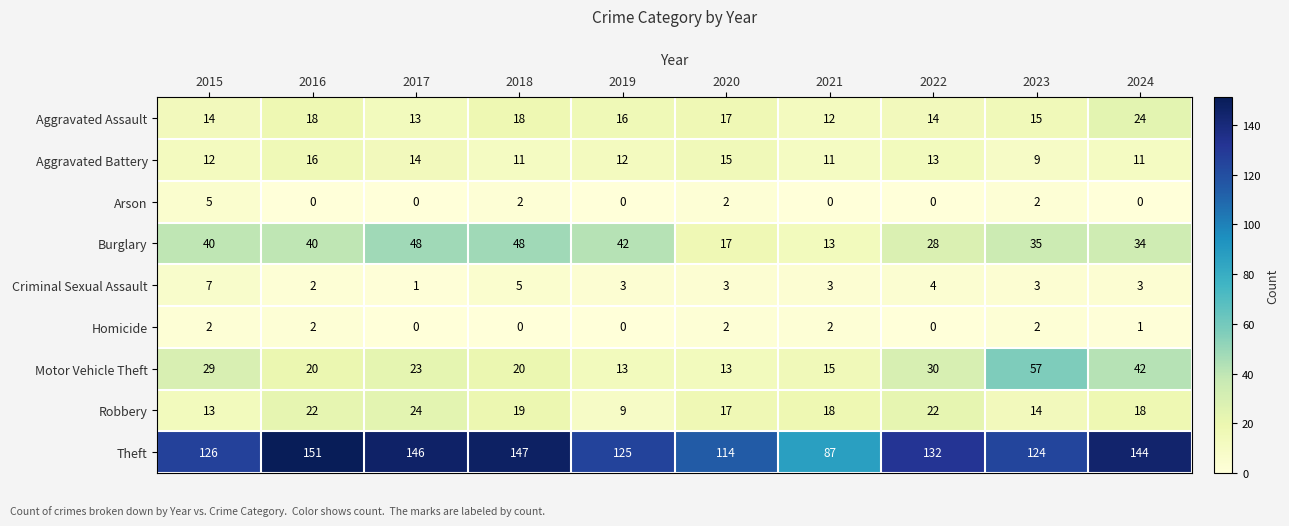

The value of Aggravated Assault at 2022 is 19. True or false?

False